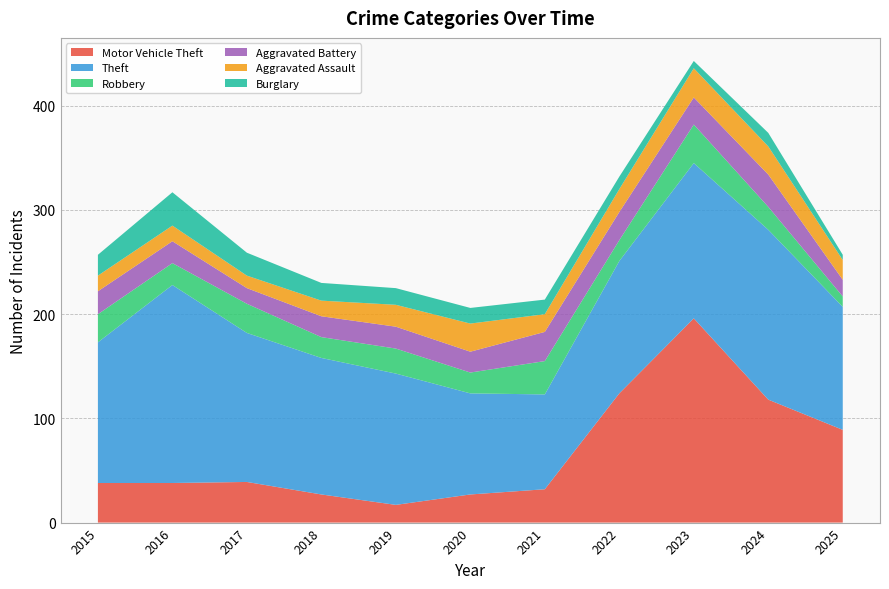

Reading right to left, what are all the values shown in this chart?

Motor Vehicle Theft: 89	118	196	124	32	27	17	27	39	38	38
Theft: 118	163	149	127	91	97	126	131	143	190	135
Robbery: 10	22	37	20	32	20	24	20	28	21	27
Aggravated Battery: 16	31	26	27	28	20	21	20	15	21	22
Aggravated Assault: 19	27	28	22	17	27	21	15	12	15	15
Burglary: 5	13	7	12	14	15	16	17	22	32	20